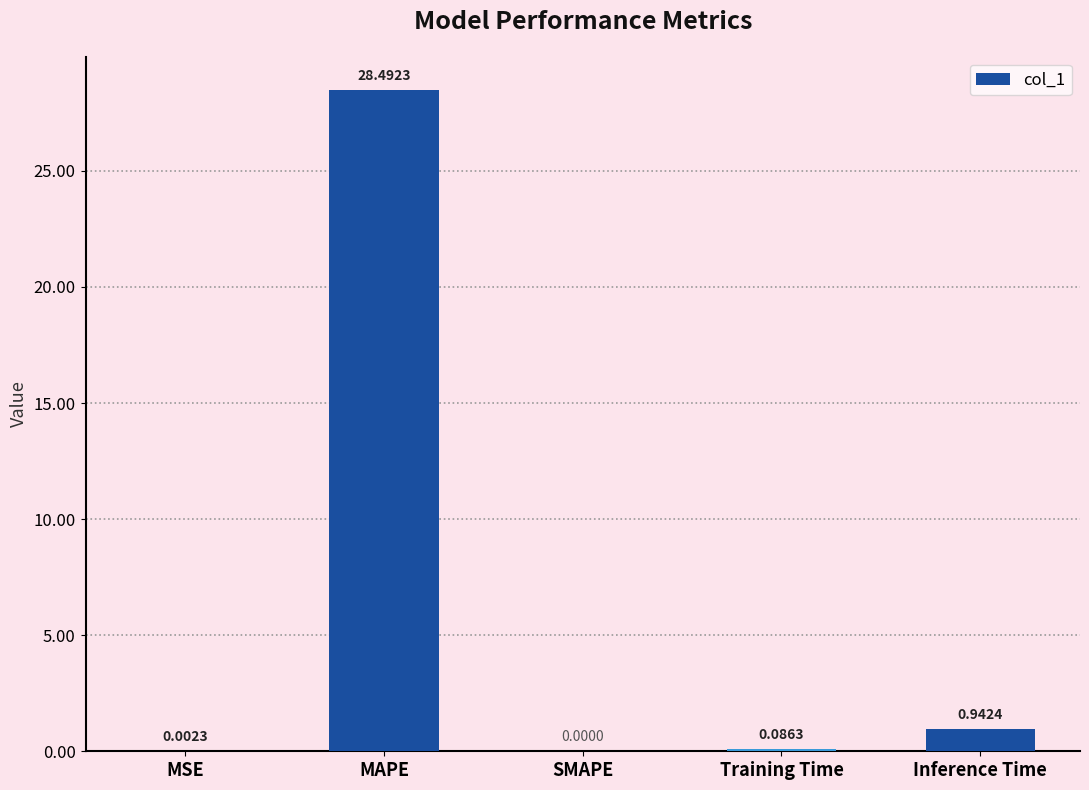

Between MAPE and Training Time, which is larger?

MAPE